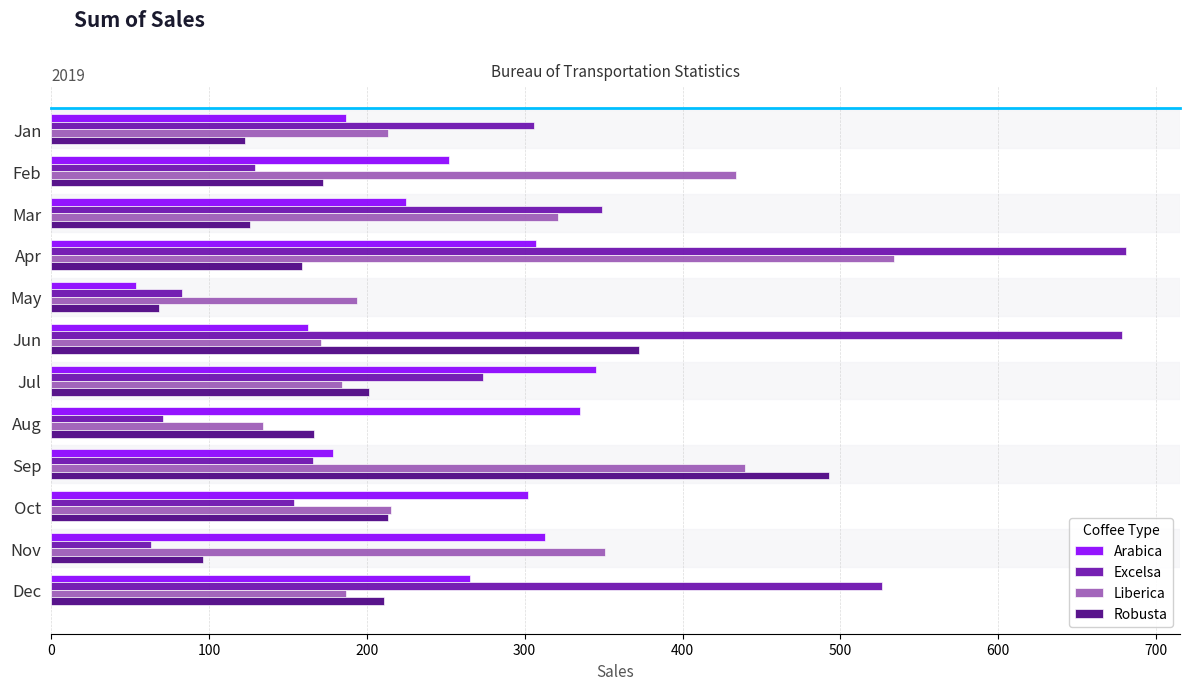

List the series in order of their peak value, lowest first.

Arabica, Robusta, Liberica, Excelsa